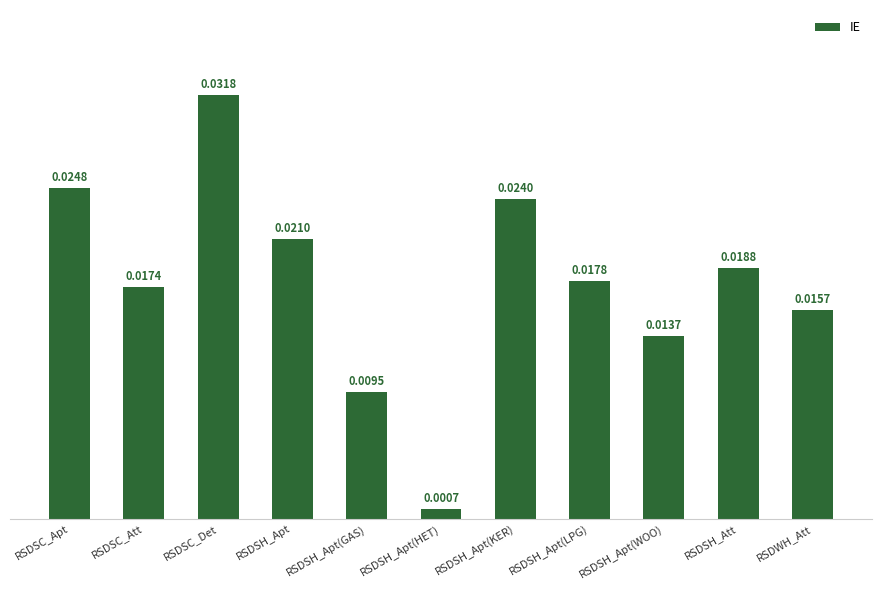

Between RSDSH_Att and RSDSC_Apt, which is larger?

RSDSC_Apt